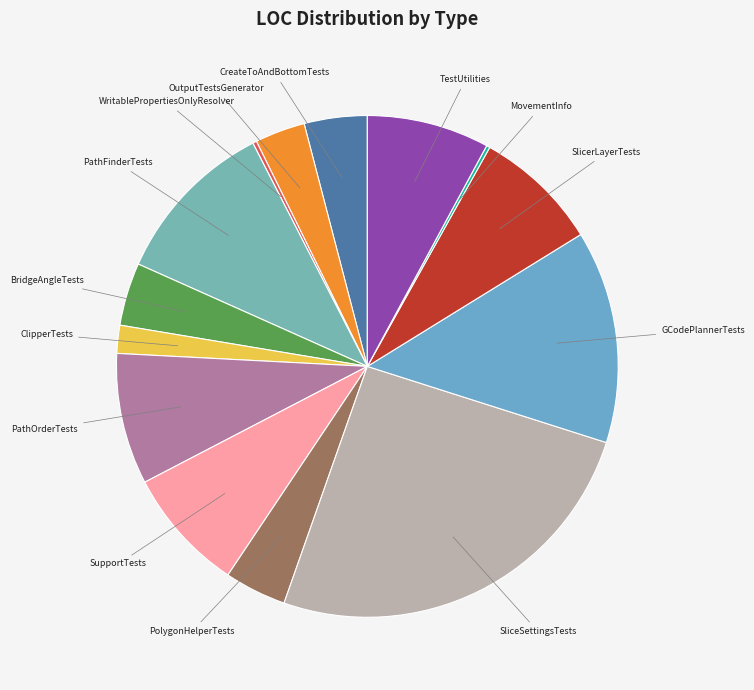

Rank the categories by value from highest to lowest.

SliceSettingsTests, GCodePlannerTests, PathFinderTests, PathOrderTests, SlicerLayerTests, SupportTests, TestUtilities, CreateToAndBottomTests, BridgeAngleTests, PolygonHelperTests, OutputTestsGenerator, ClipperTests, WritablePropertiesOnlyResolver, MovementInfo